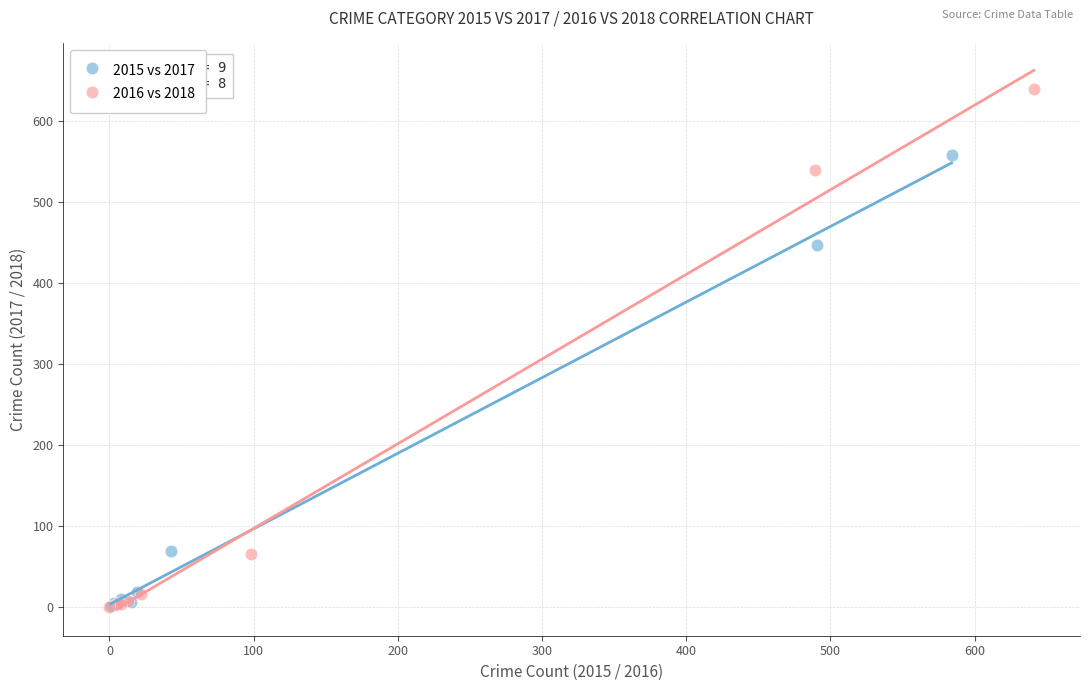

Which series has the largest Y range (max minus min)?

2016 vs 2018